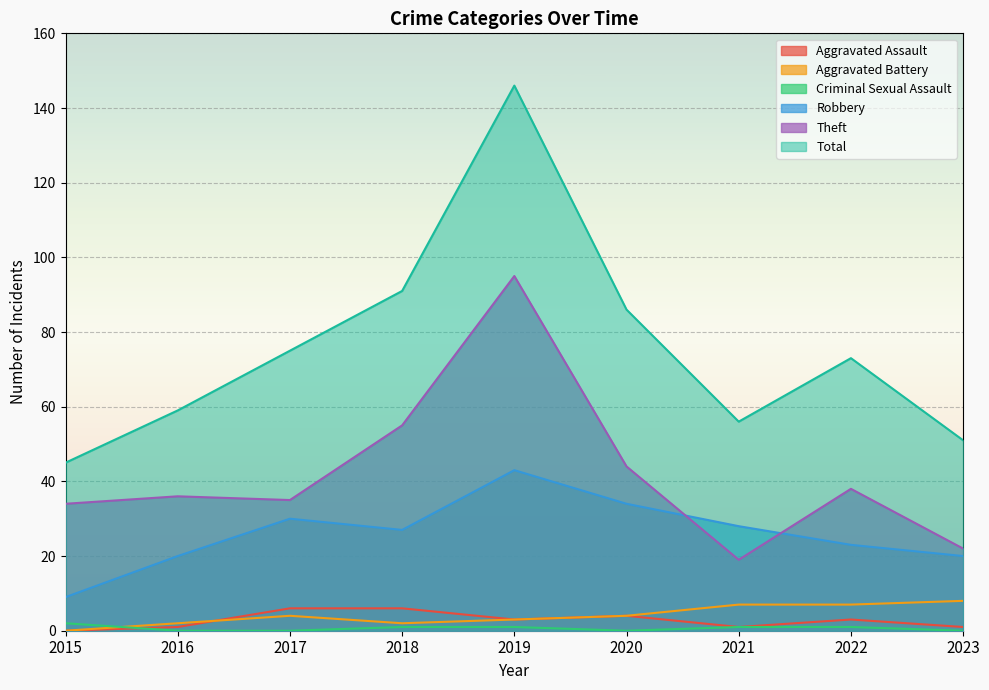

True or false: Theft has more than 0 interior local peaks.

True